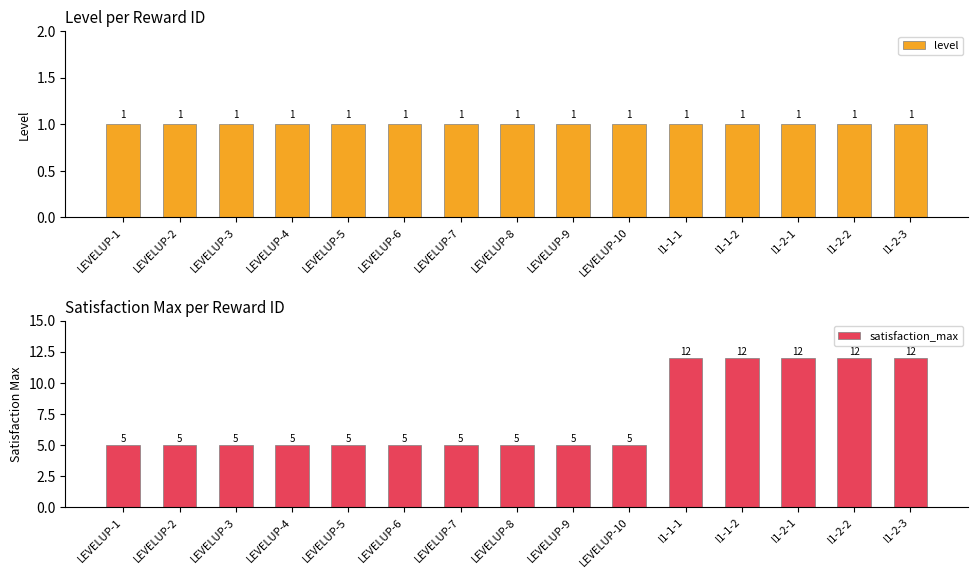

What is the spread (max minus min) of values at LEVELUP-3?

4